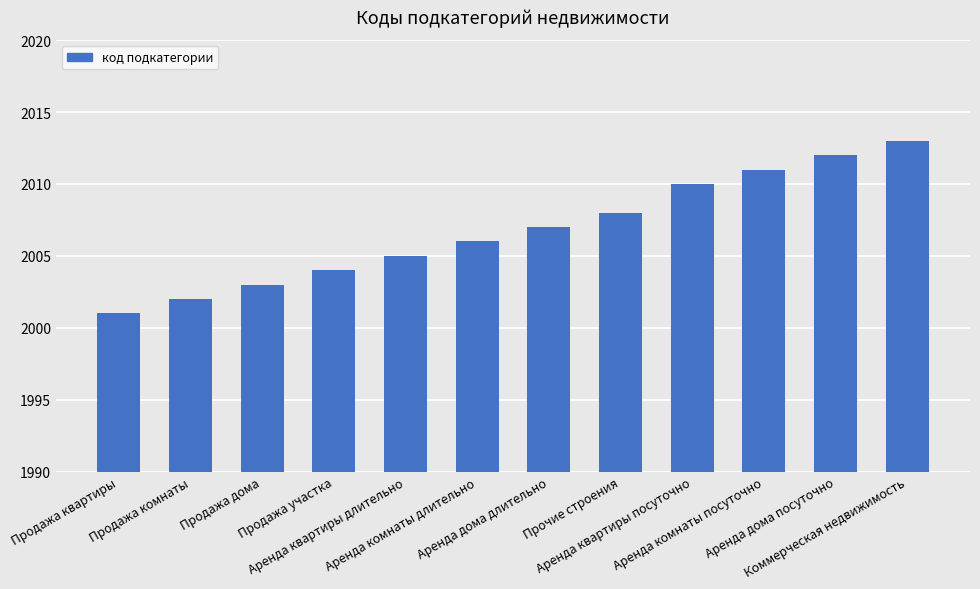

List the labels in order of value, smallest first.

Продажа квартиры, Продажа комнаты, Продажа дома, Продажа участка, Аренда квартиры длительно, Аренда комнаты длительно, Аренда дома длительно, Прочие строения, Аренда квартиры посуточно, Аренда комнаты посуточно, Аренда дома посуточно, Коммерческая недвижимость